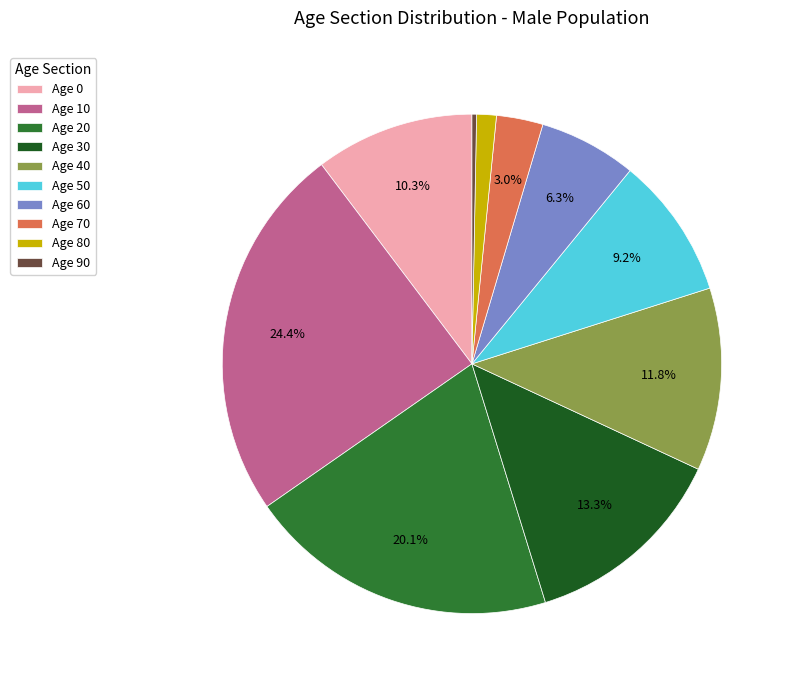

Rank the categories by value from highest to lowest.

Age 10, Age 20, Age 30, Age 40, Age 0, Age 50, Age 60, Age 70, Age 80, Age 90